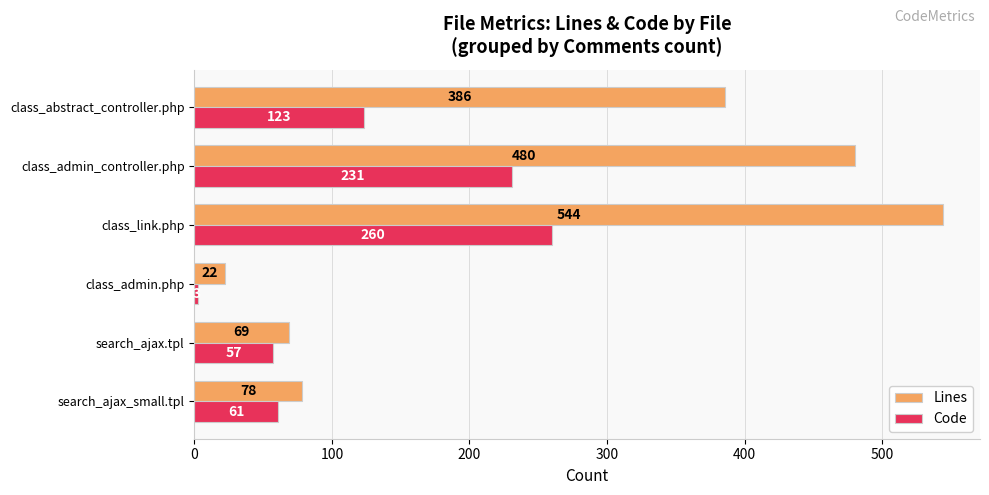

What is the difference between the maximum and minimum values in the Code series?

257